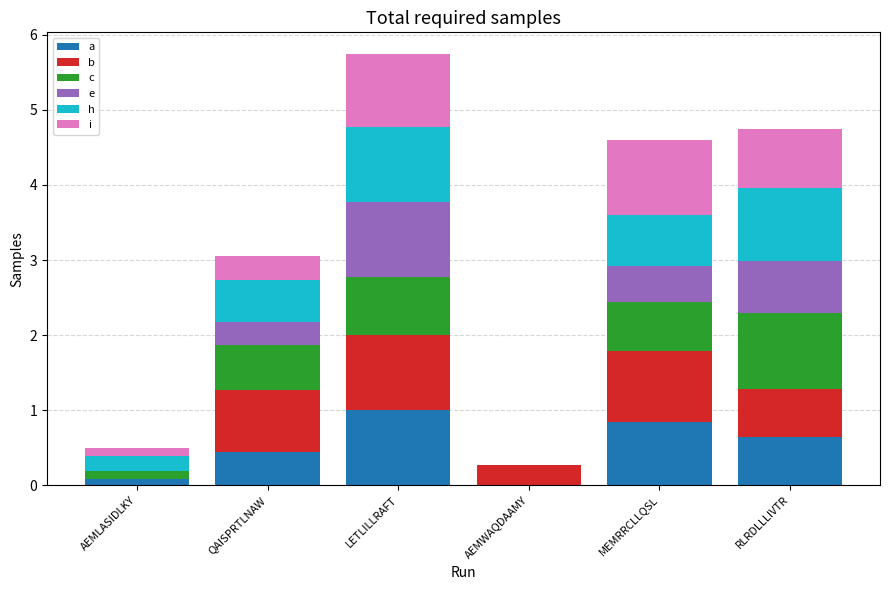

At which category is the sum across all series the highest?

LETLILLRAFT